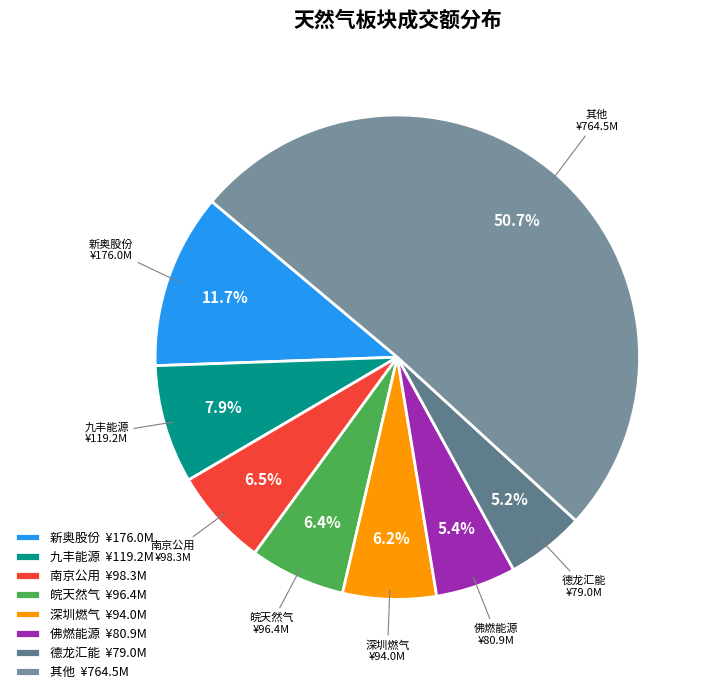

Which category has the biggest portion of the pie?

其他 ¥764.5M